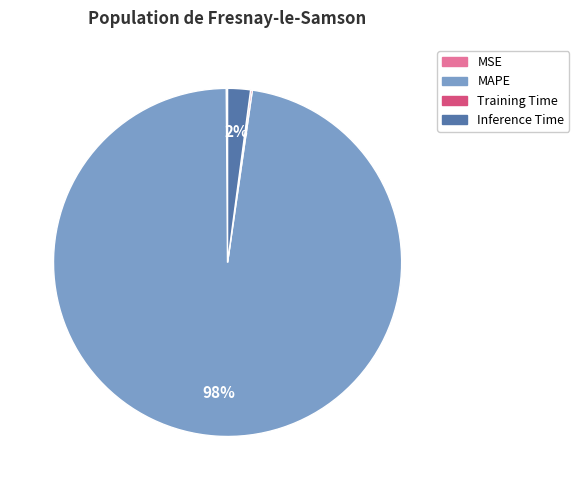

Combined, do MAPE and Inference Time account for over 50%?

Yes